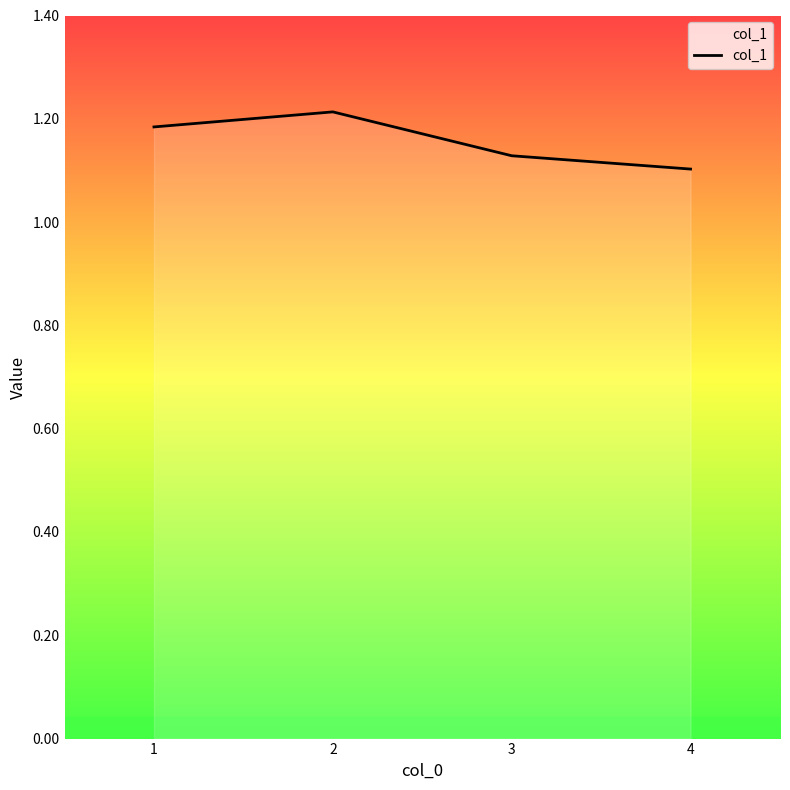

How many values are between 1 and 2?

4